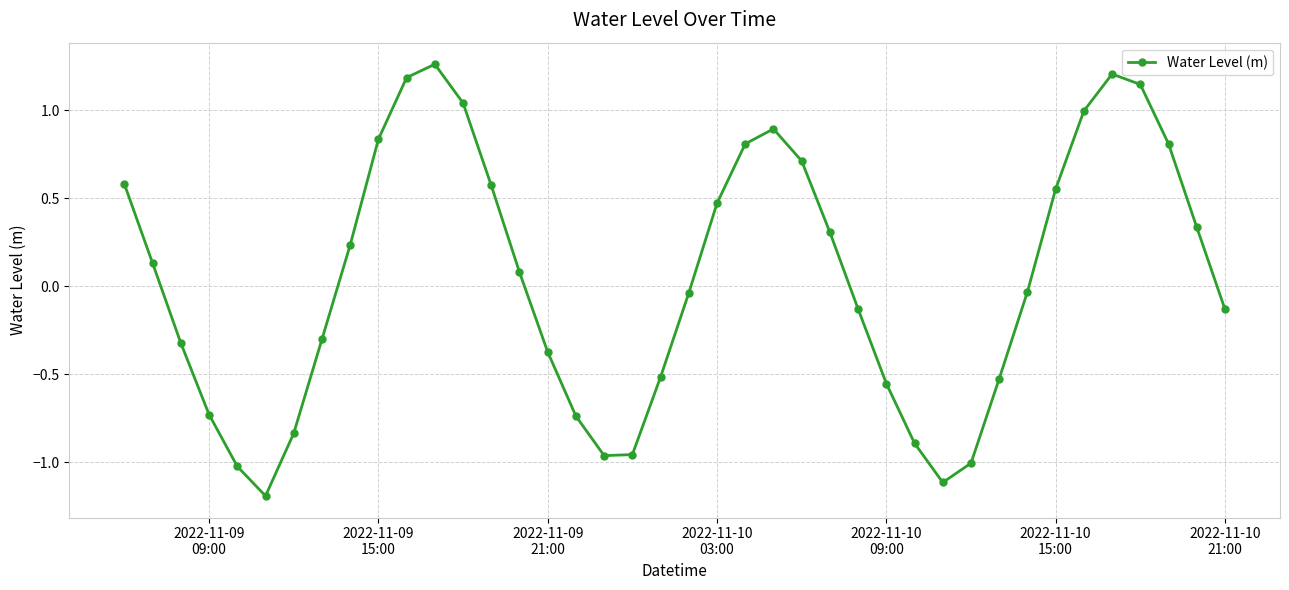

What is the value of the 29th point from the left?

-0.9